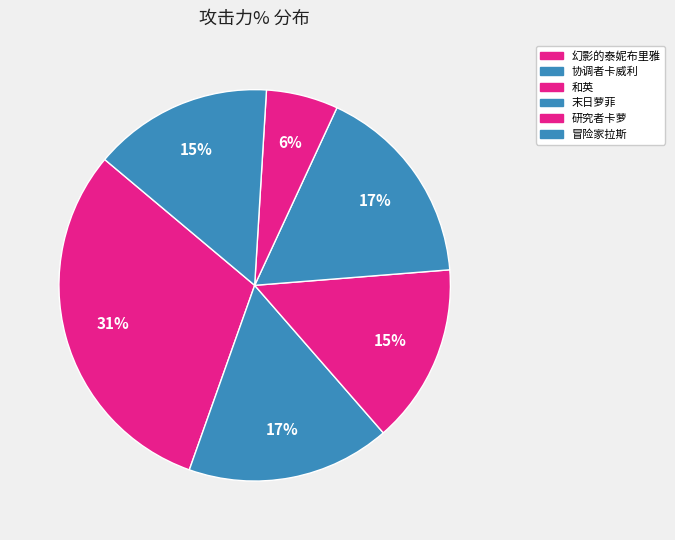

How many segments does this pie chart have?

6